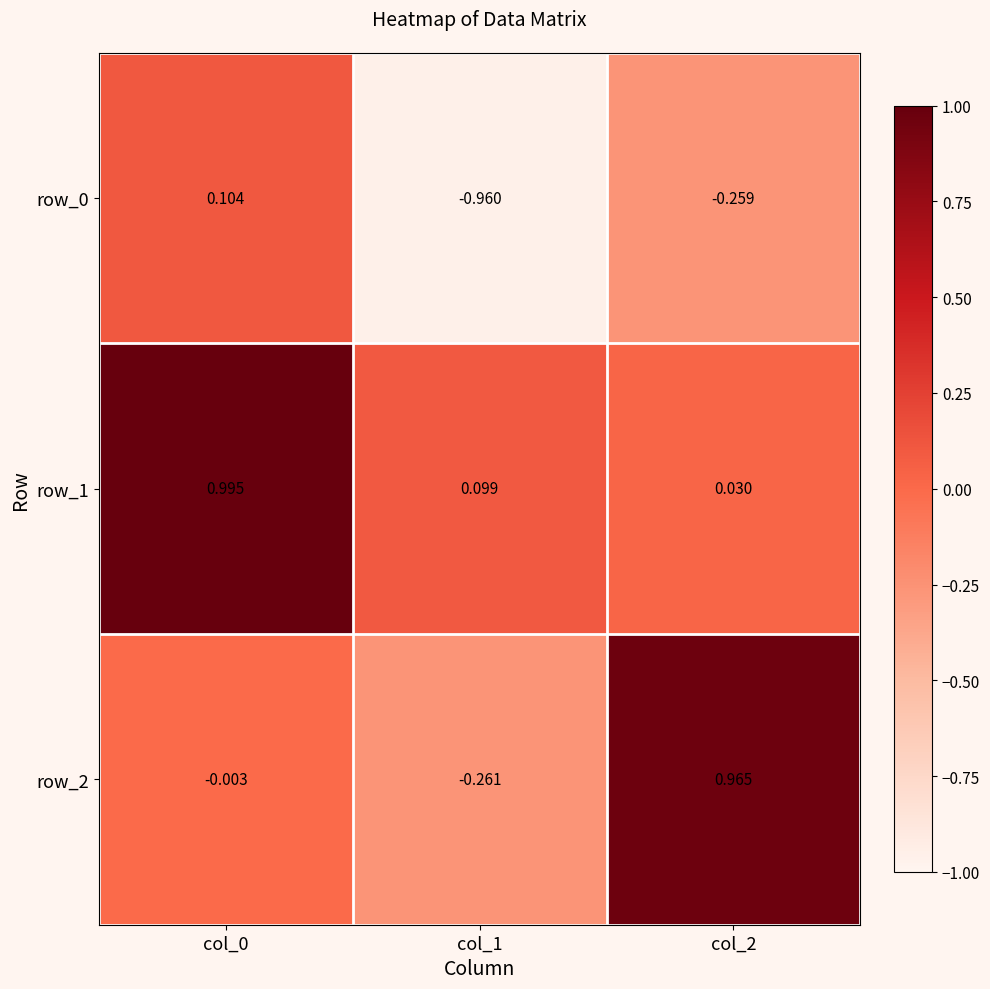

Is the value of row_0 at col_0 greater than the value of row_1 at col_2?

Yes